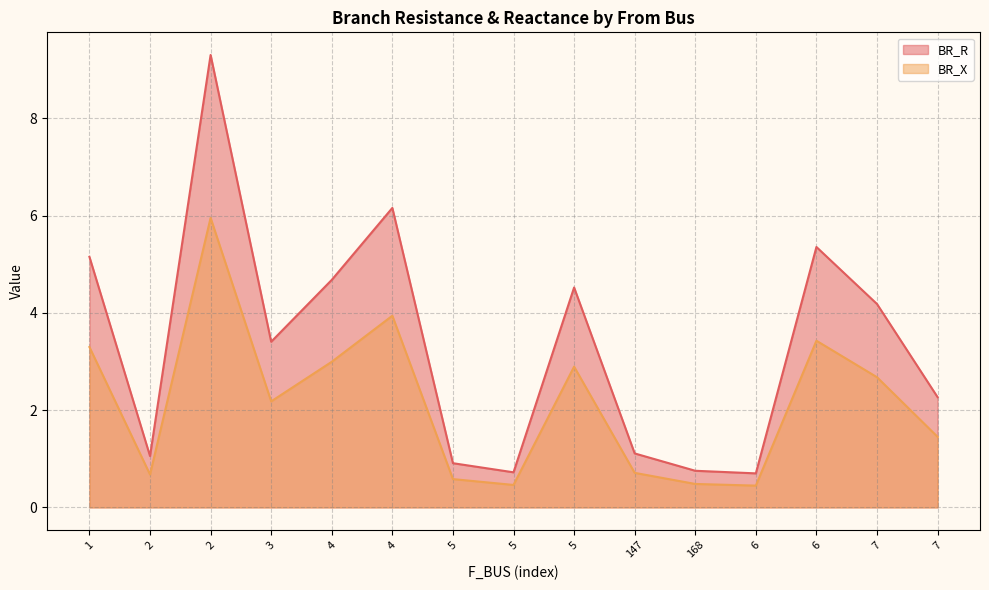

At which label is BR_R closest to 5?

1